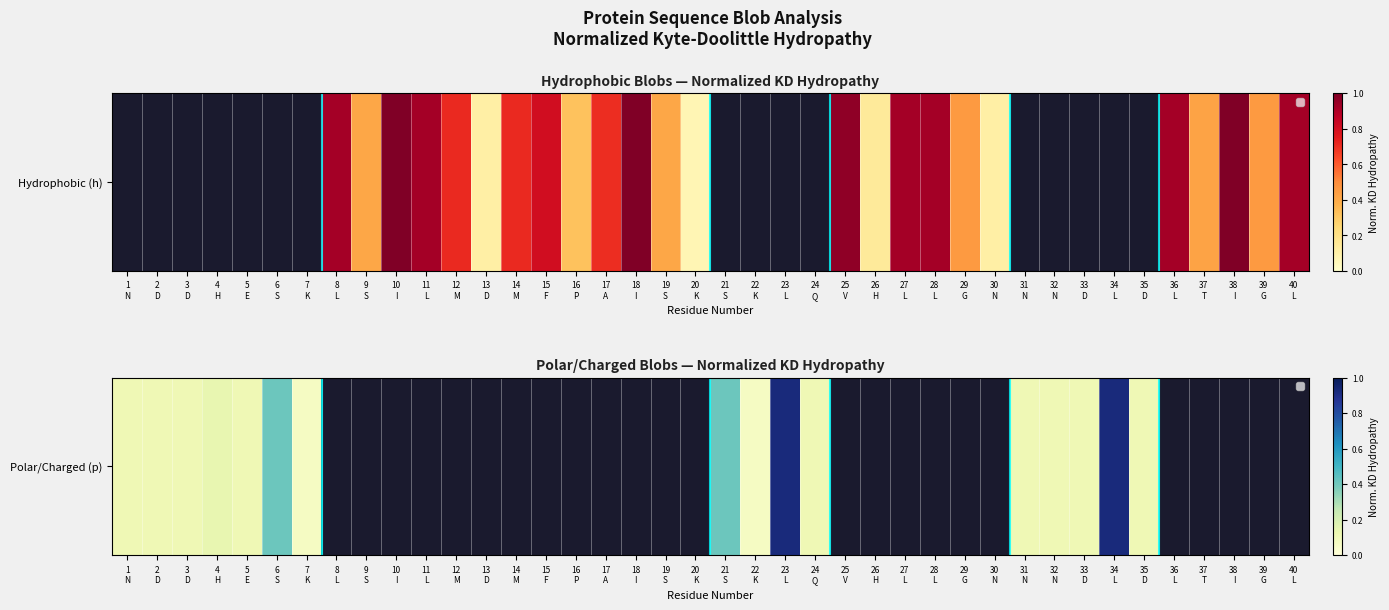

True or false: the data shows 0.0 at 4
H.

False